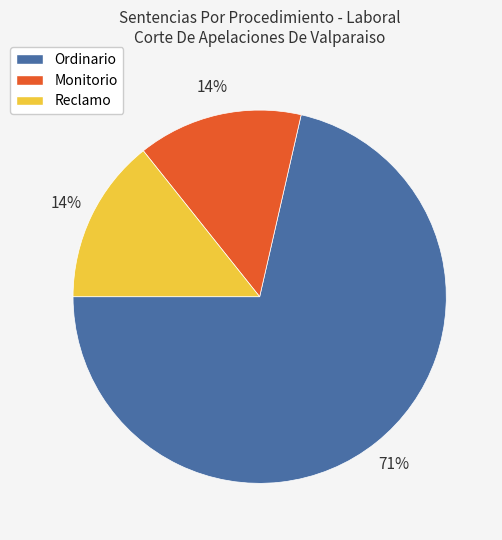

Do Reclamo and Ordinario together represent more than half of the pie?

Yes